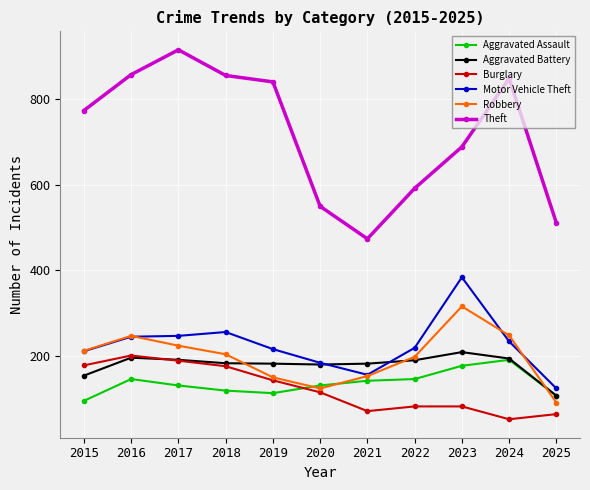

True or false: Burglary has a value of 172 at 2020.

False